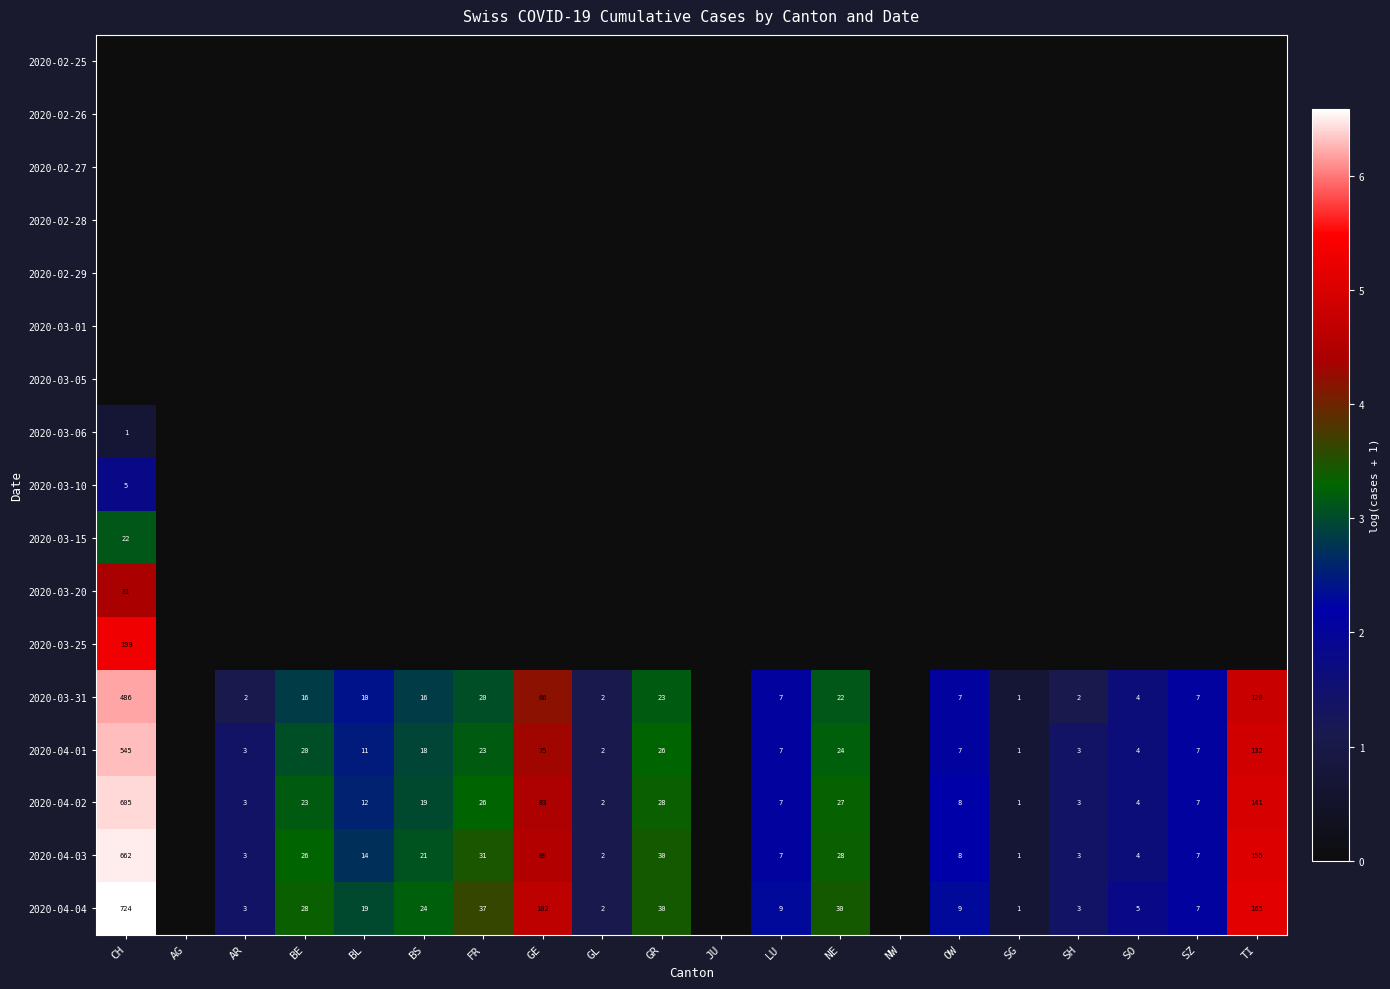

At how many categories does at least one series exceed 5?

2